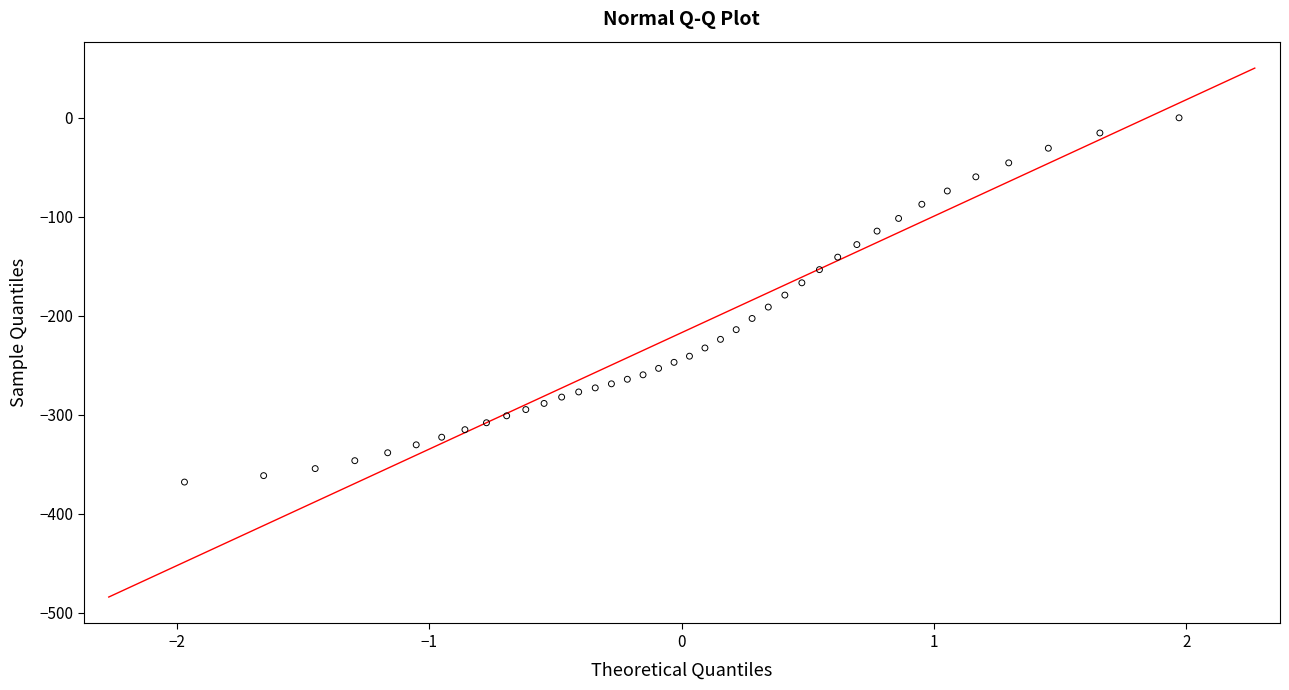

What is the range of Y values (max minus min)?

367.8